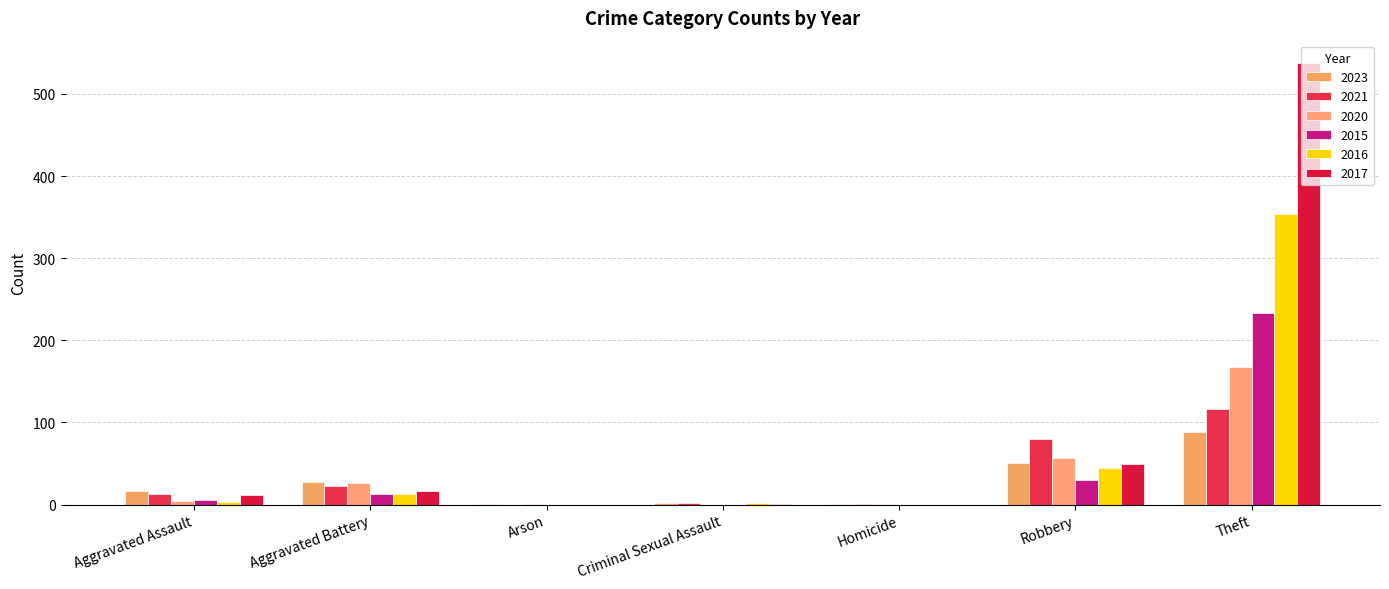

How many data points does each series have?

7